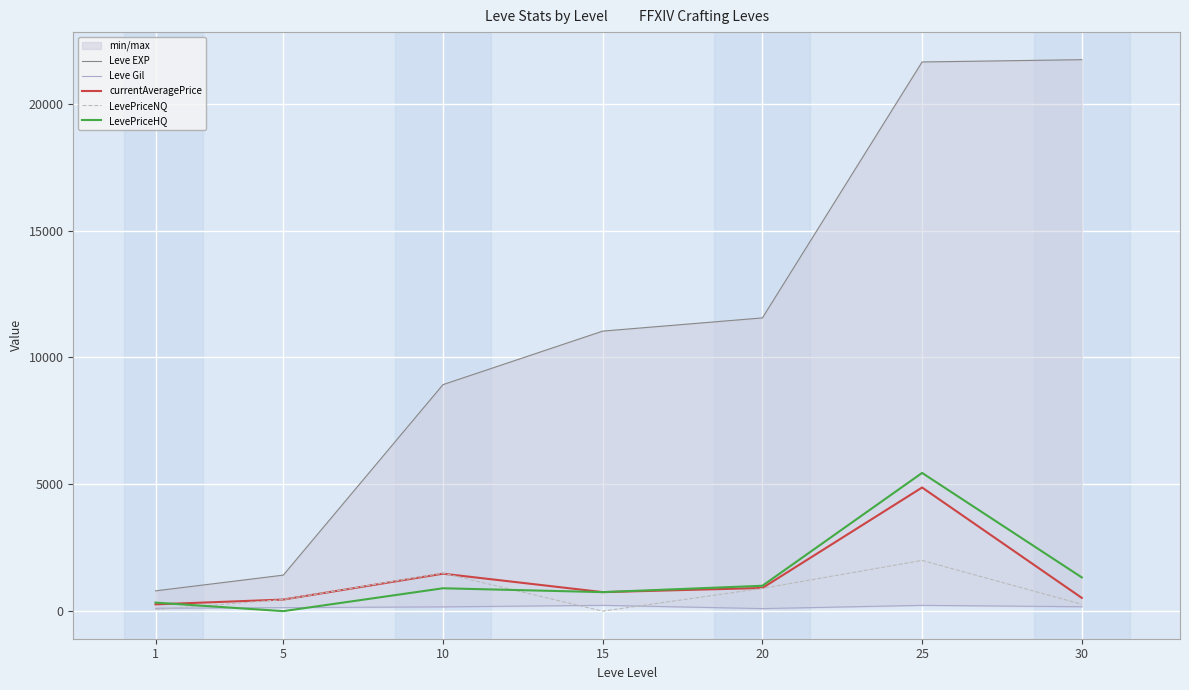

What is the value of the LevePriceNQ point at the 7th from the left?

270.8